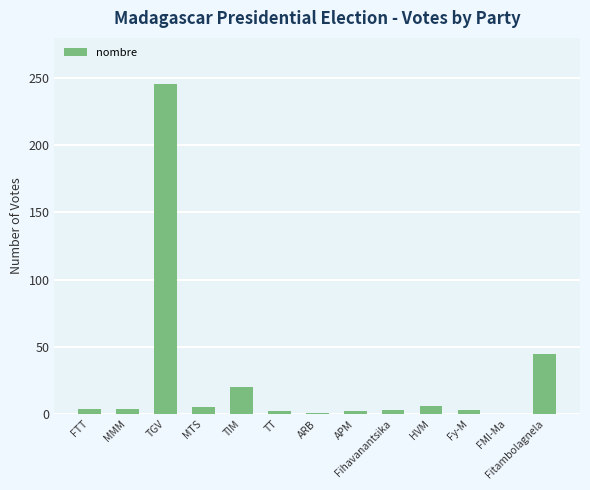

Which label corresponds to the largest value in the chart?

TGV